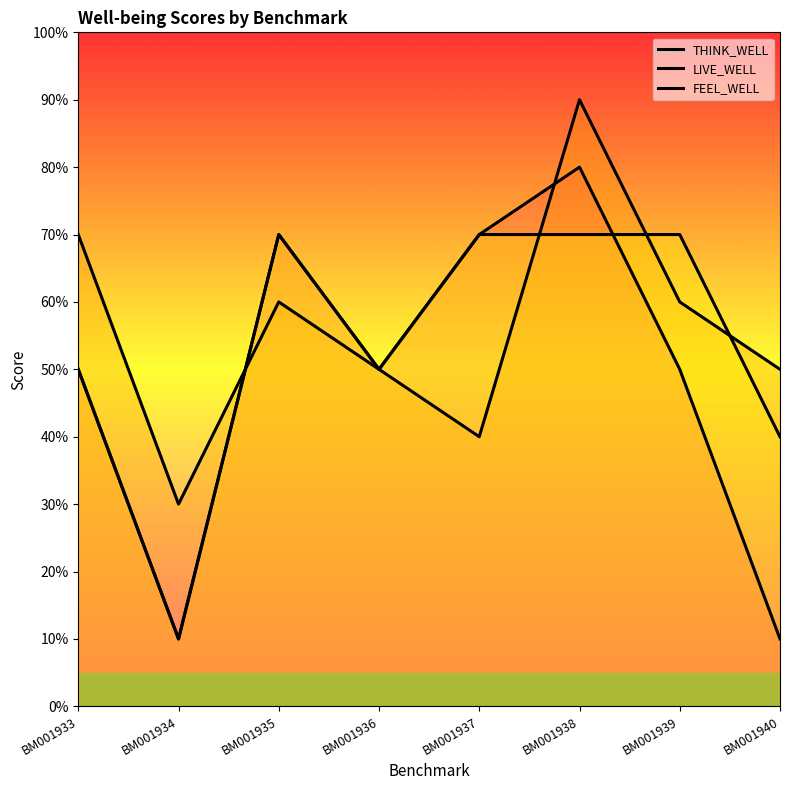

At how many categories does at least one series exceed 7?

1